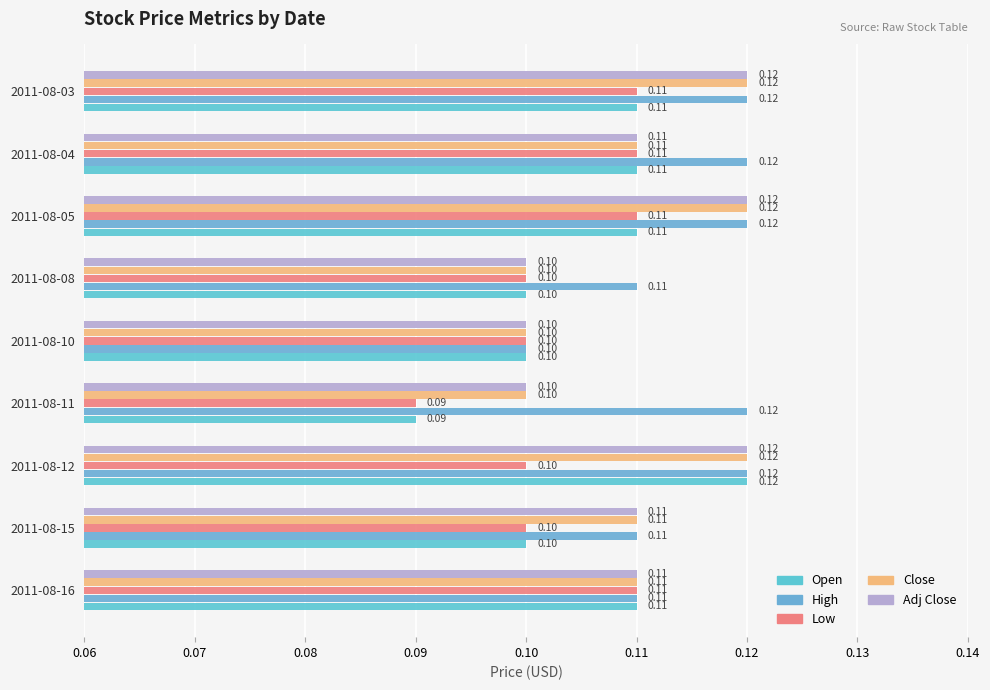

Reading left to right, what are all the values shown in this chart?

Open: 0.1	0.1	0.1	0.1	0.1	0.1	0.1	0.1	0.1
High: 0.1	0.1	0.1	0.1	0.1	0.1	0.1	0.1	0.1
Low: 0.1	0.1	0.1	0.1	0.1	0.1	0.1	0.1	0.1
Close: 0.1	0.1	0.1	0.1	0.1	0.1	0.1	0.1	0.1
Adj Close: 0.1	0.1	0.1	0.1	0.1	0.1	0.1	0.1	0.1